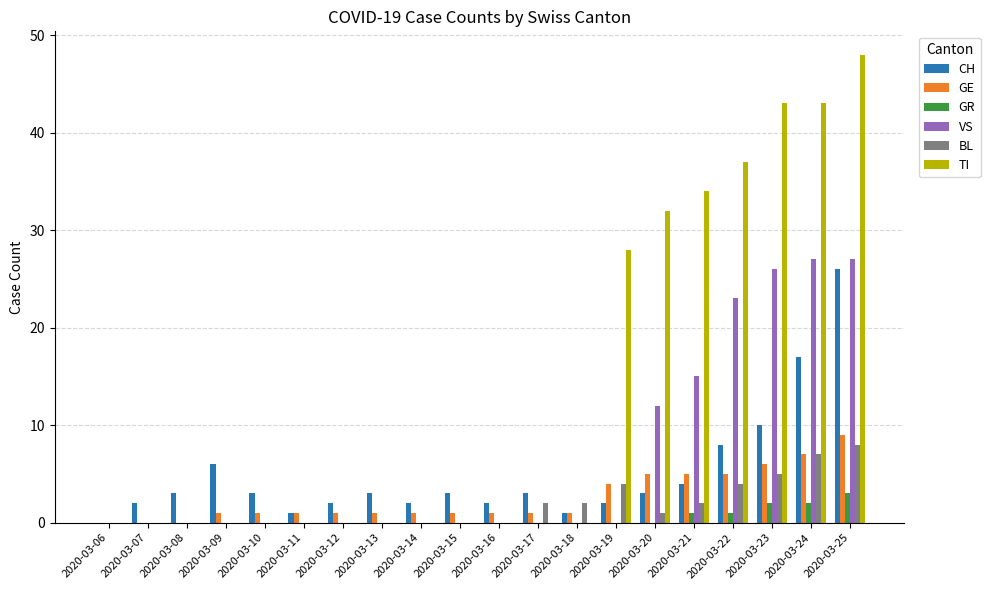

How many categories are shown in the chart?

20